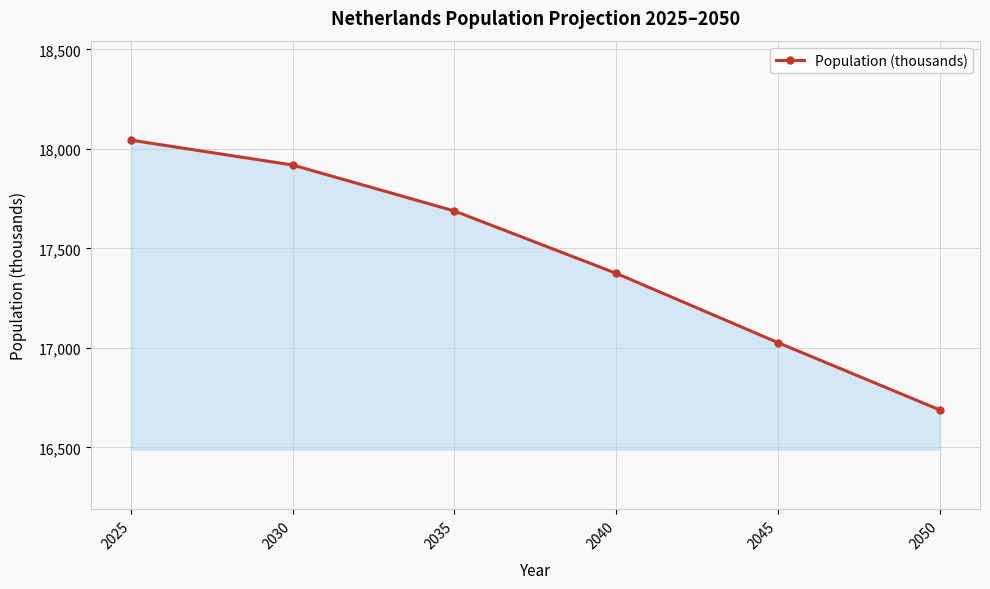

List the labels in order of value, largest first.

2025, 2030, 2035, 2040, 2045, 2050